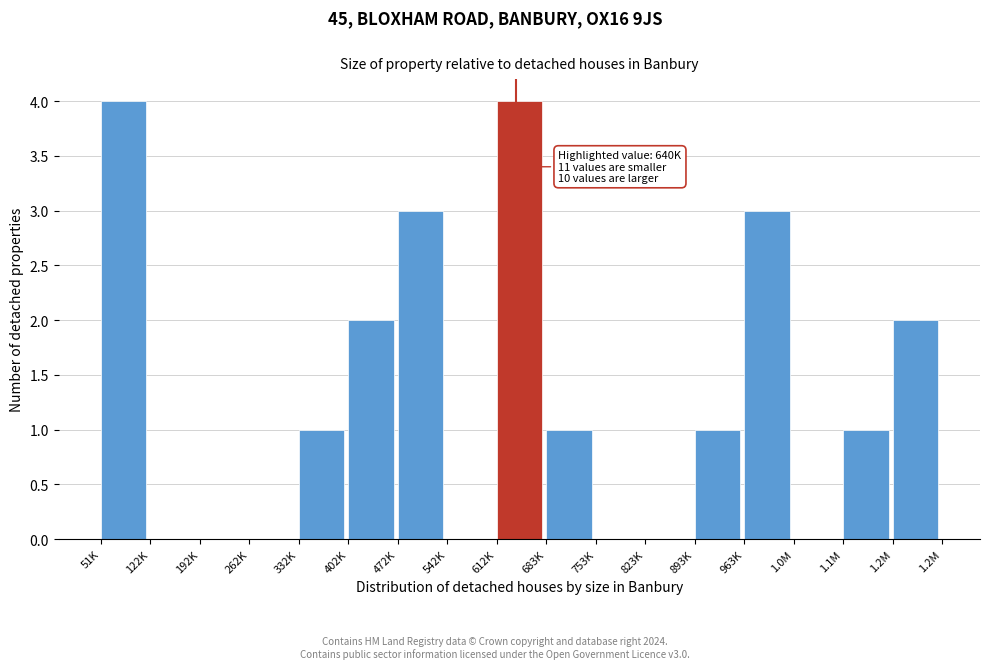

Reading right to left, what are all the values shown in this chart?

1.2M=2	1.1M=1	1.0M=0	963K=3	893K=1	823K=0	753K=0	683K=1	612K=4	542K=0	472K=3	402K=2	332K=1	262K=0	192K=0	122K=0	51K=4